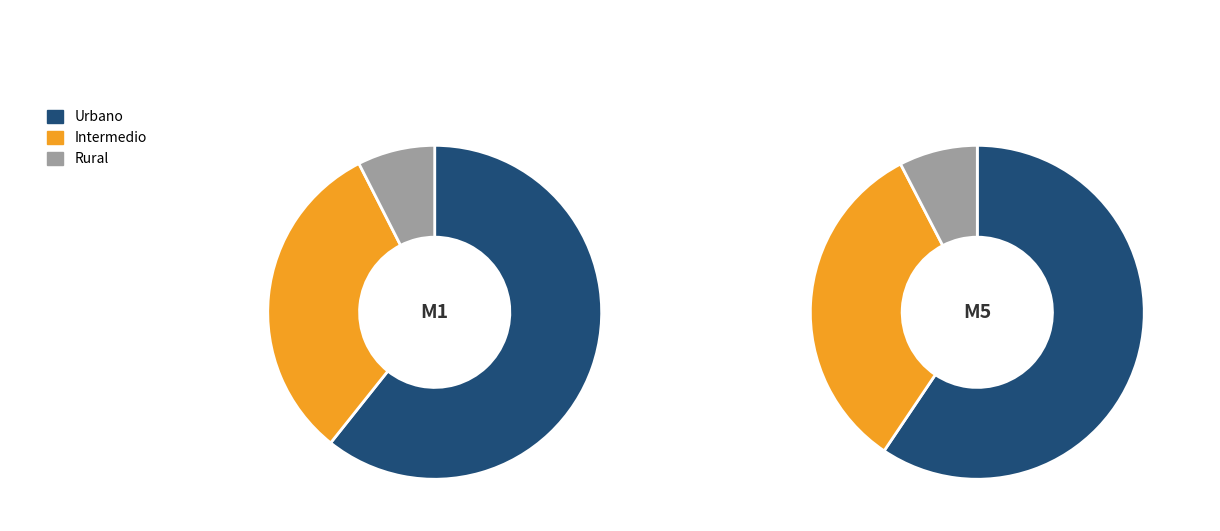

To the nearest percent, what is the combined percentage of Intermedio and Urbano?

93%